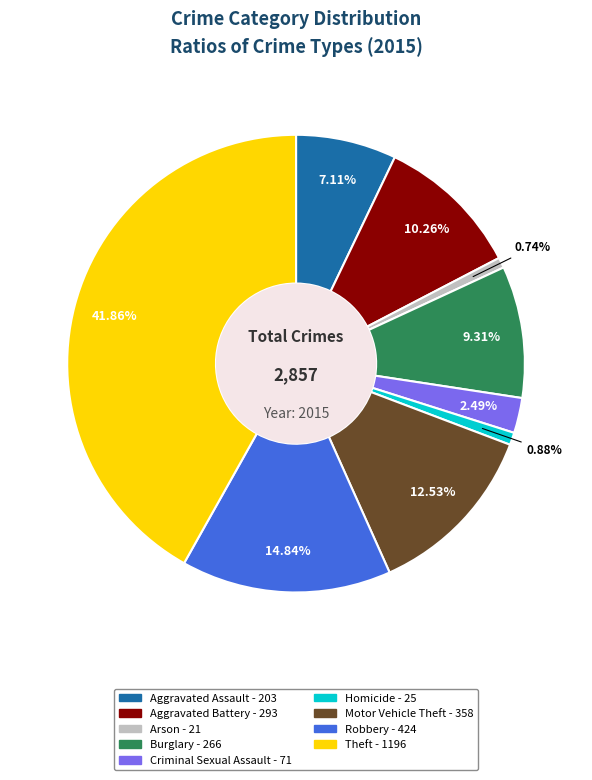

To the nearest percent, what is the difference between the Theft and Arson slice percentages?

41%